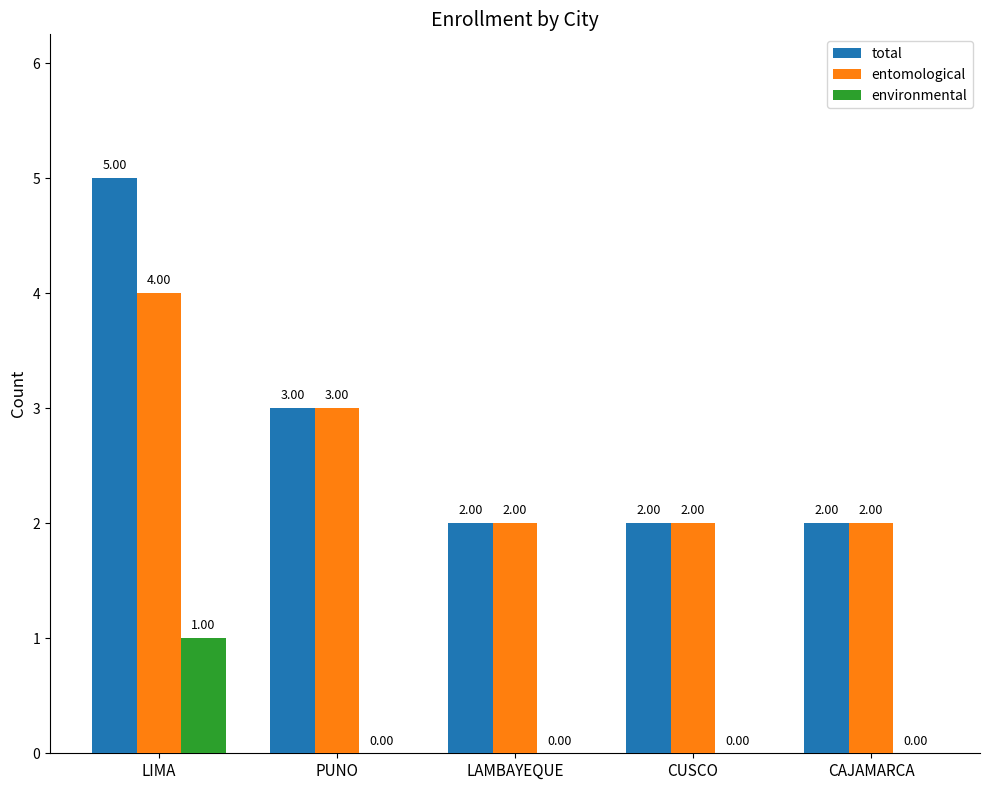

True or false: environmental has a value of 1 at LIMA.

True